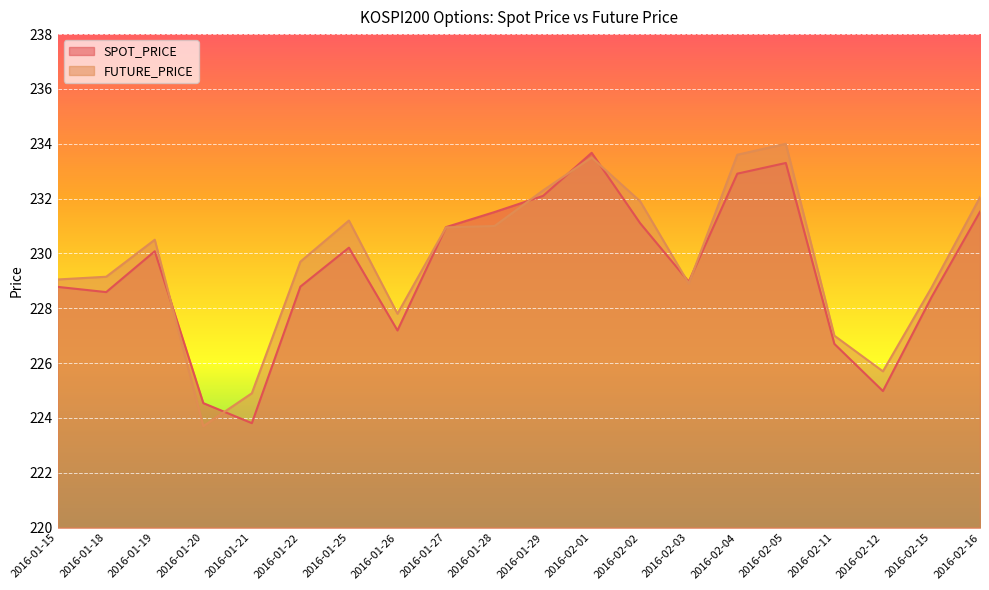

How many lines are shown in the chart?

2